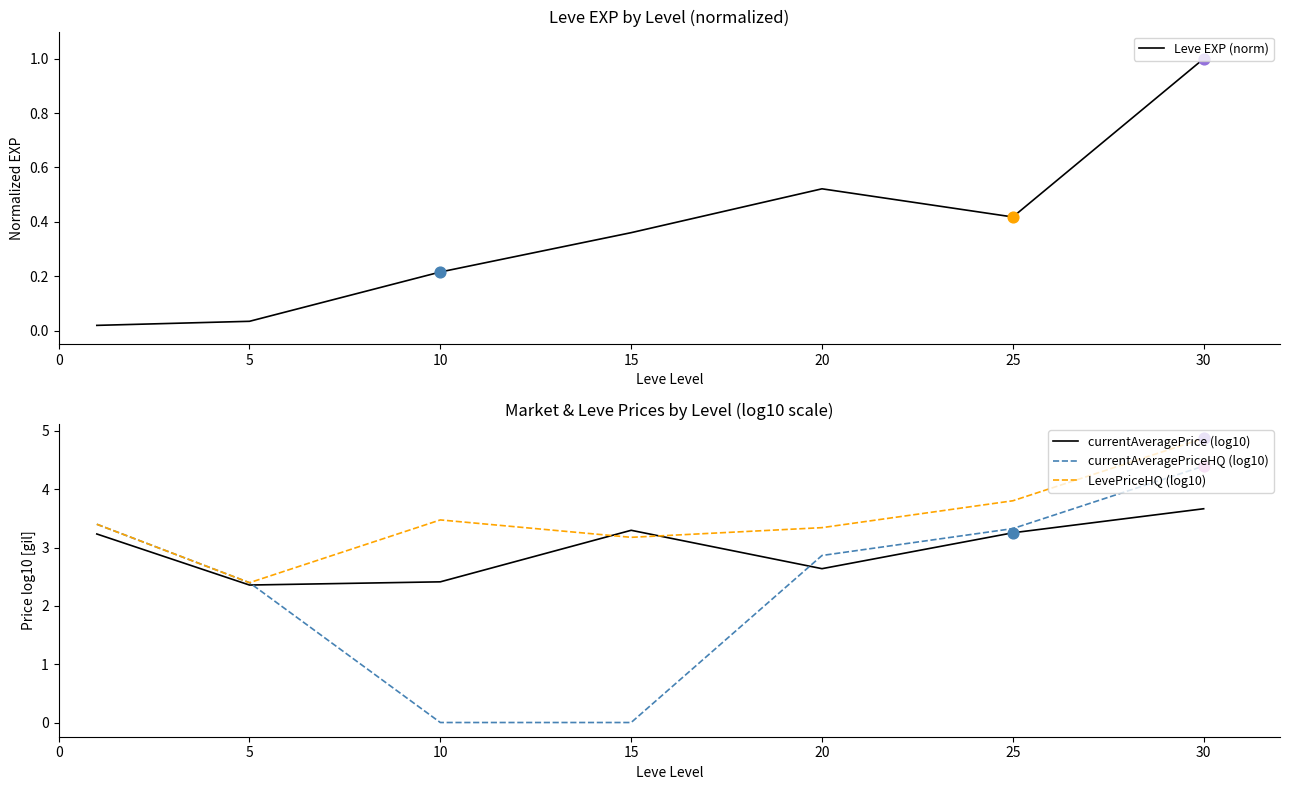

Which series has the widest spread of Y values?

currentAveragePriceHQ (log10)